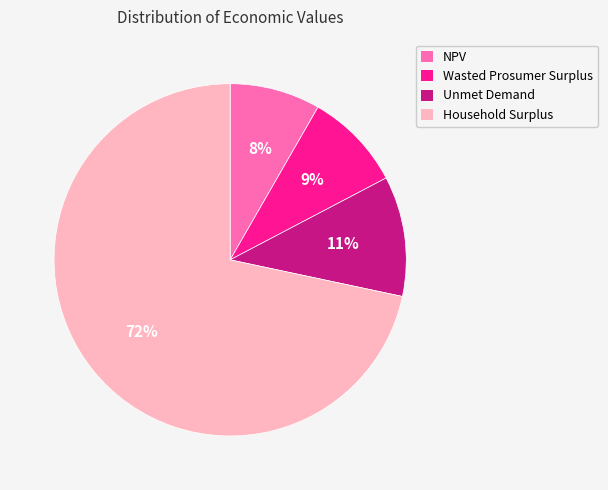

Count the number of slices in the pie.

4